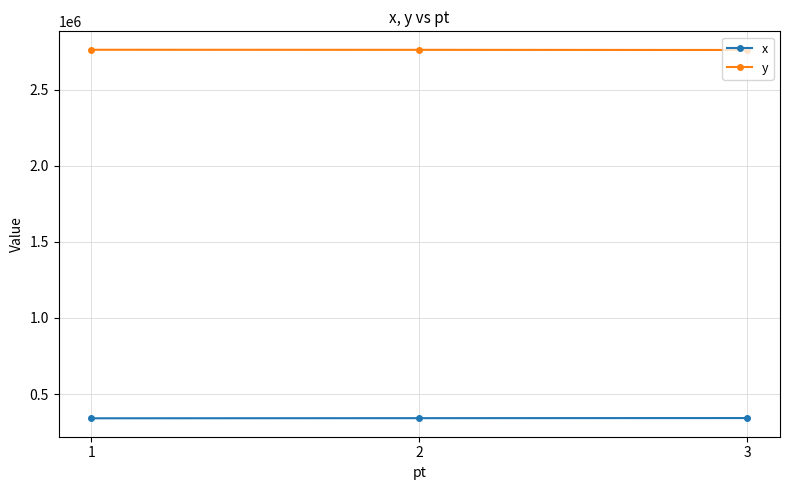

What is the spread (max minus min) of values at 3?

2418900